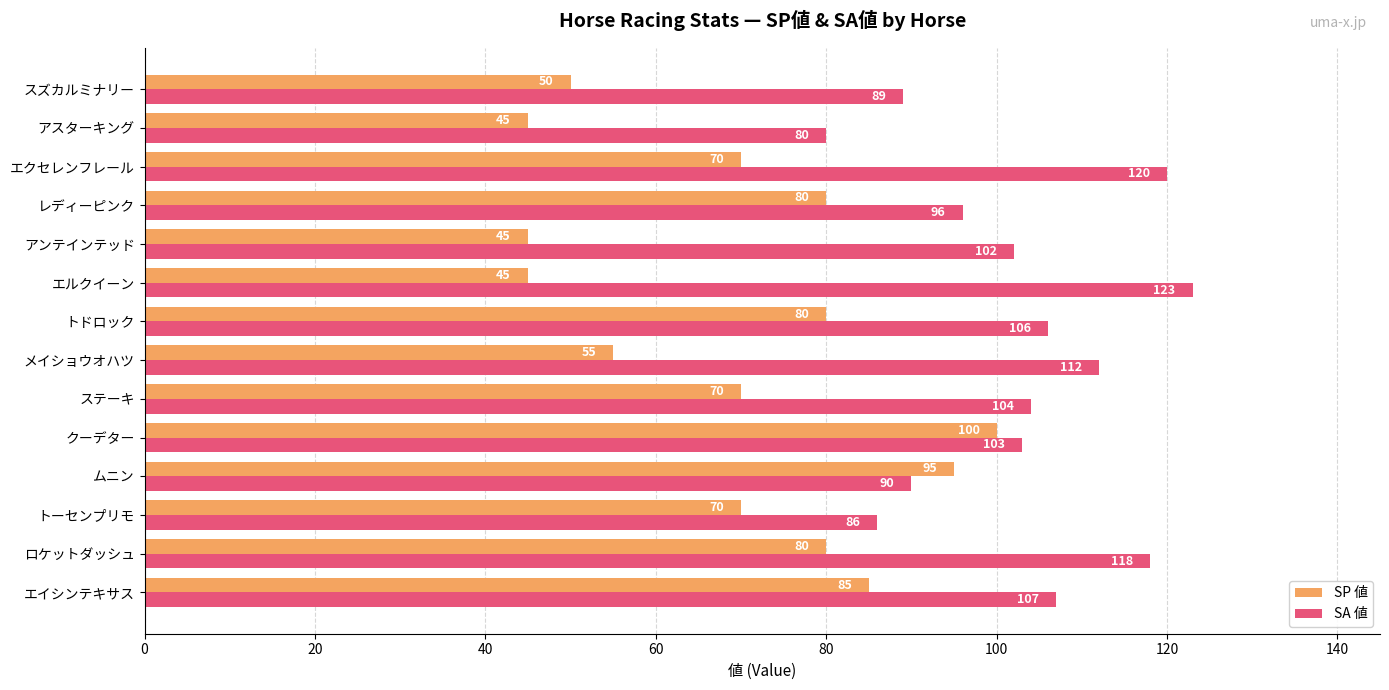

At which category is the sum across all series the highest?

クーデター